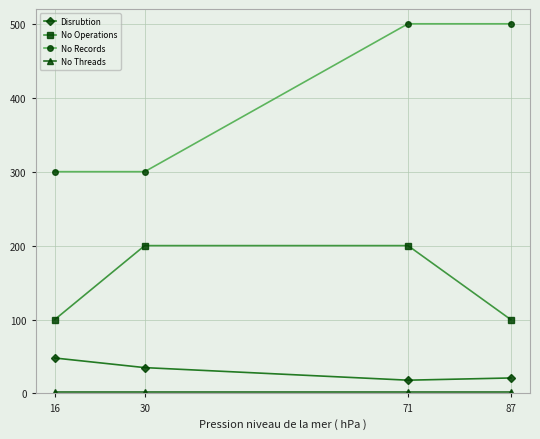

What is the maximum value shown in the chart?

500